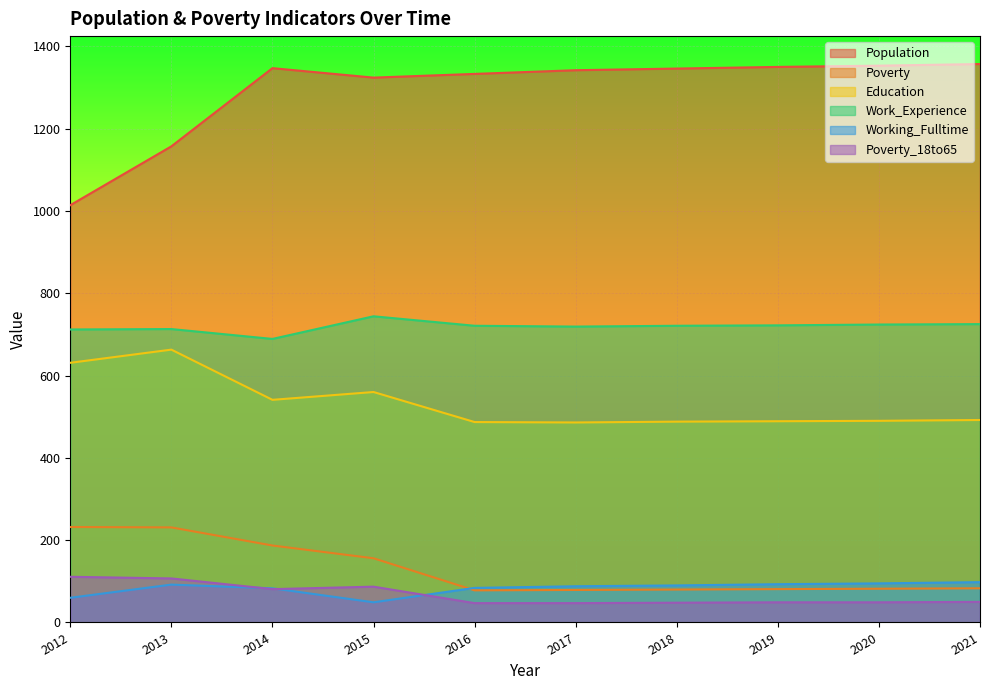

Which series has the widest spread of values?

Population